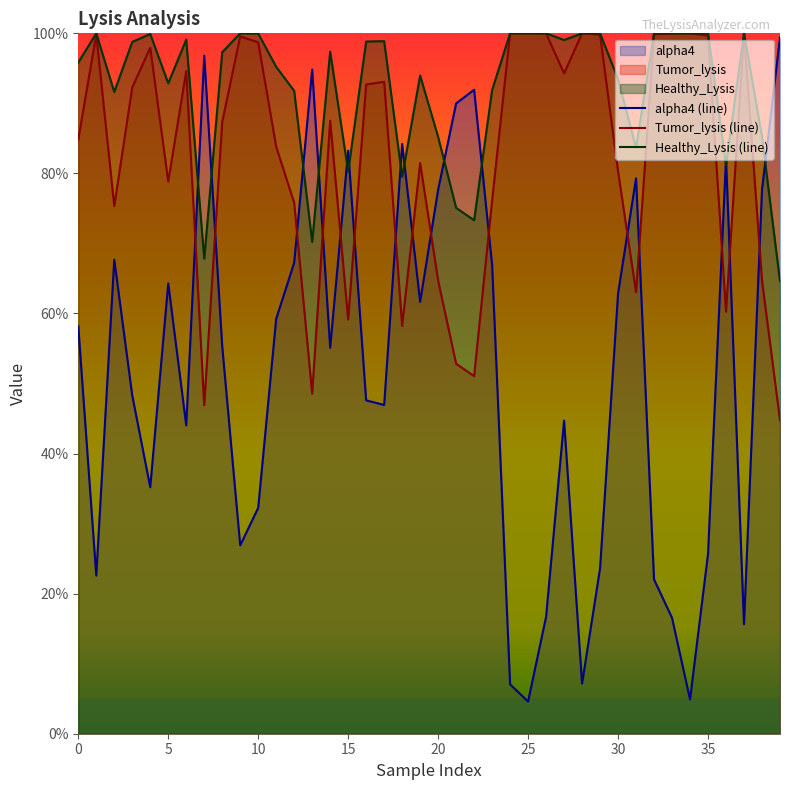

What is the average value of the alpha4 (line) series?

51.7